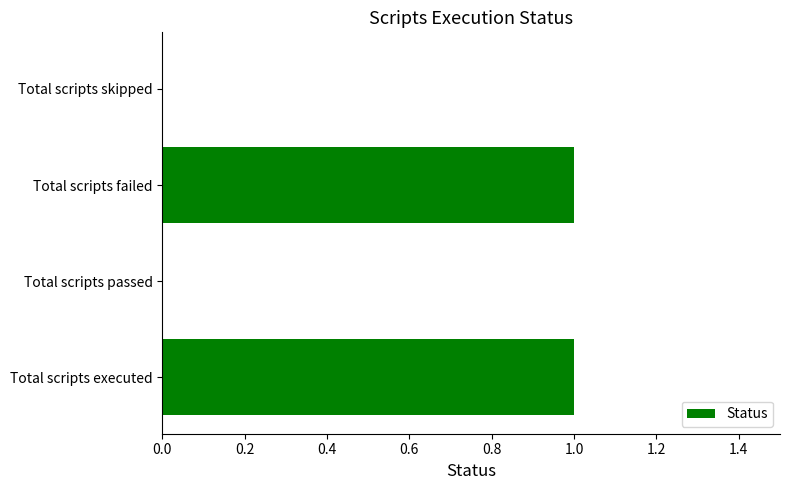

Which has a higher value, Total scripts skipped or Total scripts failed?

Total scripts failed